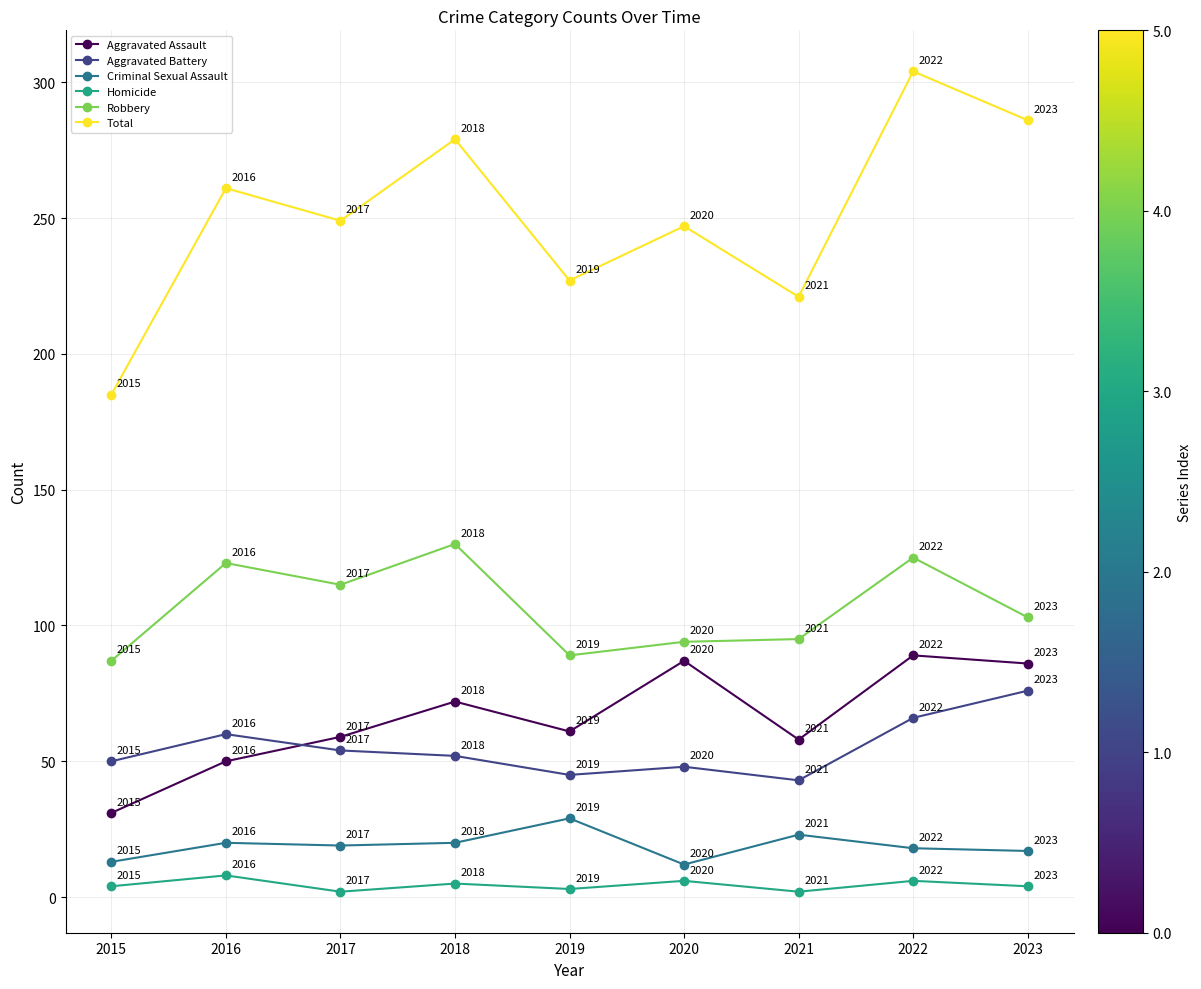

What are all the series names shown in the legend?

Aggravated Assault, Aggravated Battery, Criminal Sexual Assault, Homicide, Robbery, Total